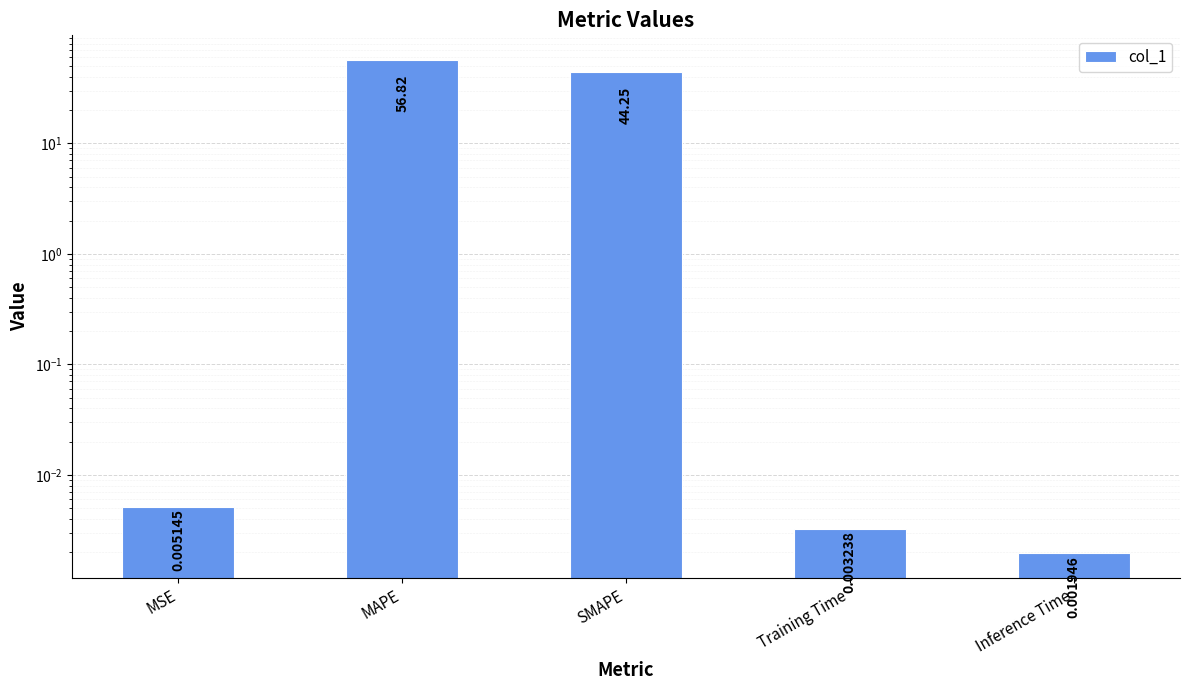

Rank the categories by value from highest to lowest.

MAPE, SMAPE, MSE, Training Time, Inference Time